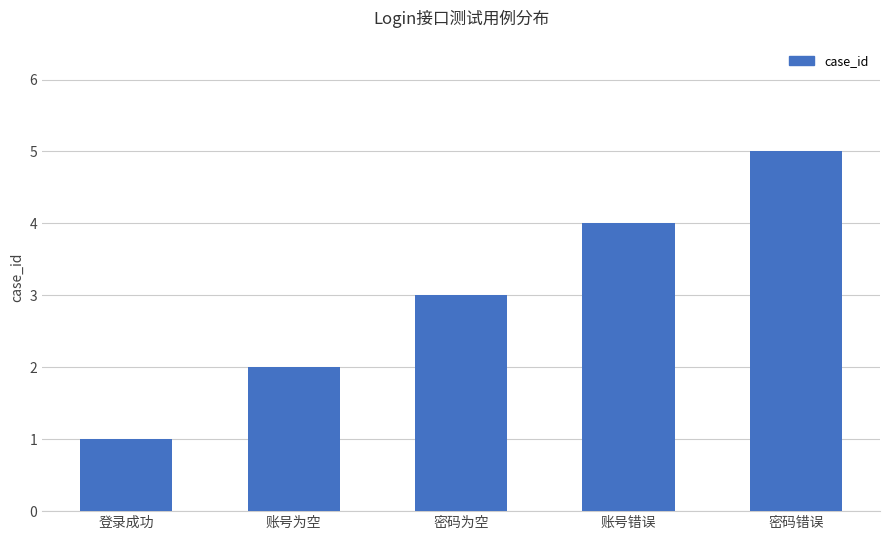

What is the maximum value shown in the chart?

5